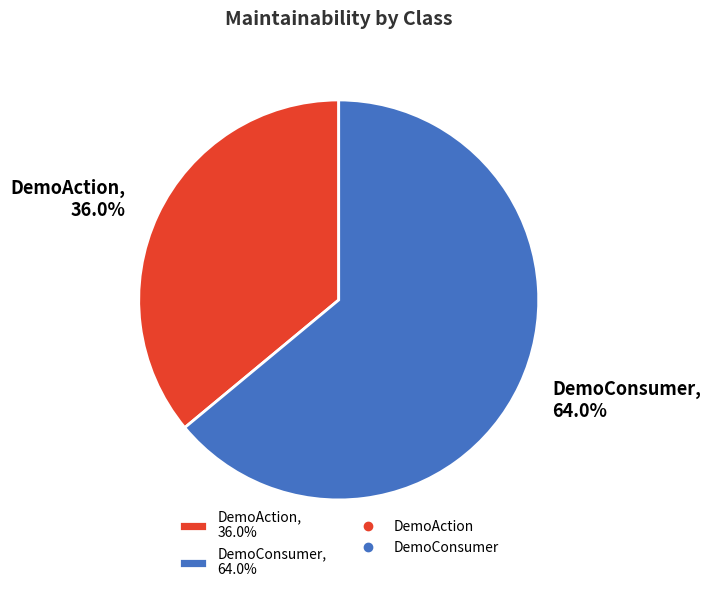

What is the total percentage of DemoAction and DemoConsumer?

100.0%